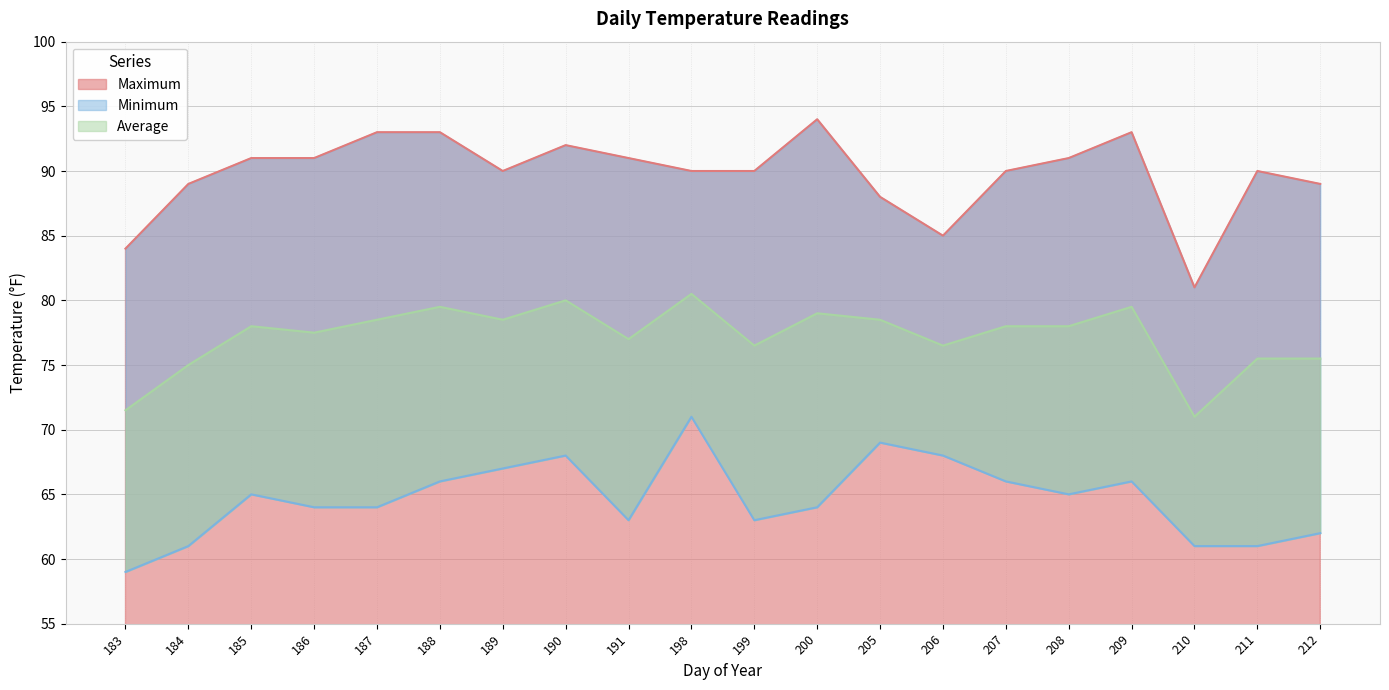

The value of Minimum at 206 is 90.5. True or false?

False